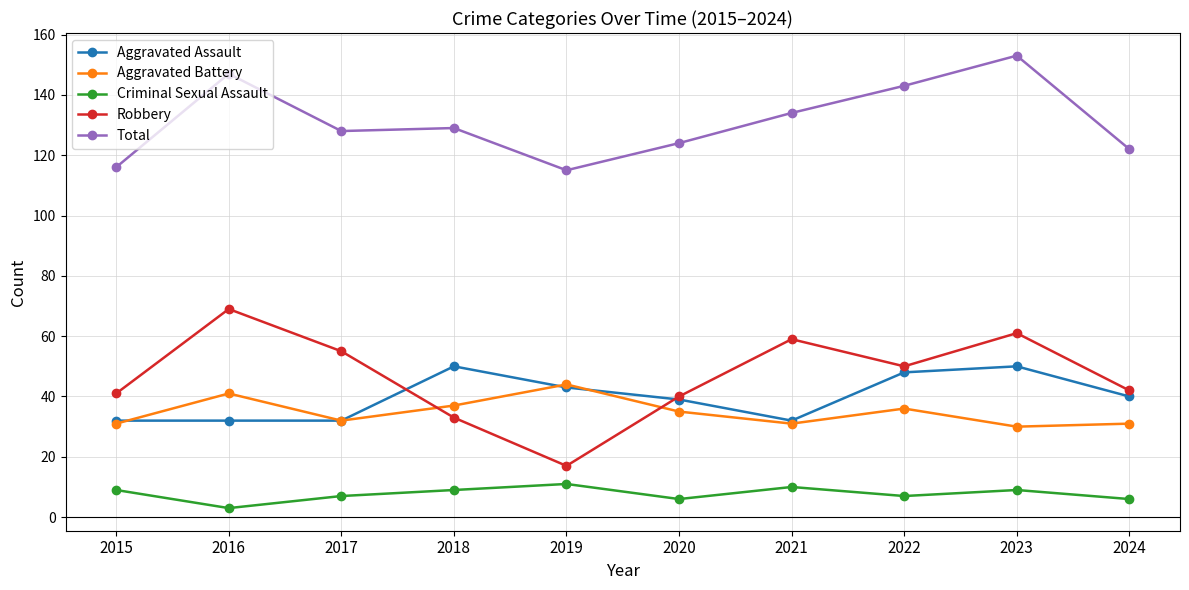

At which category does Robbery reach its first local valley?

2019